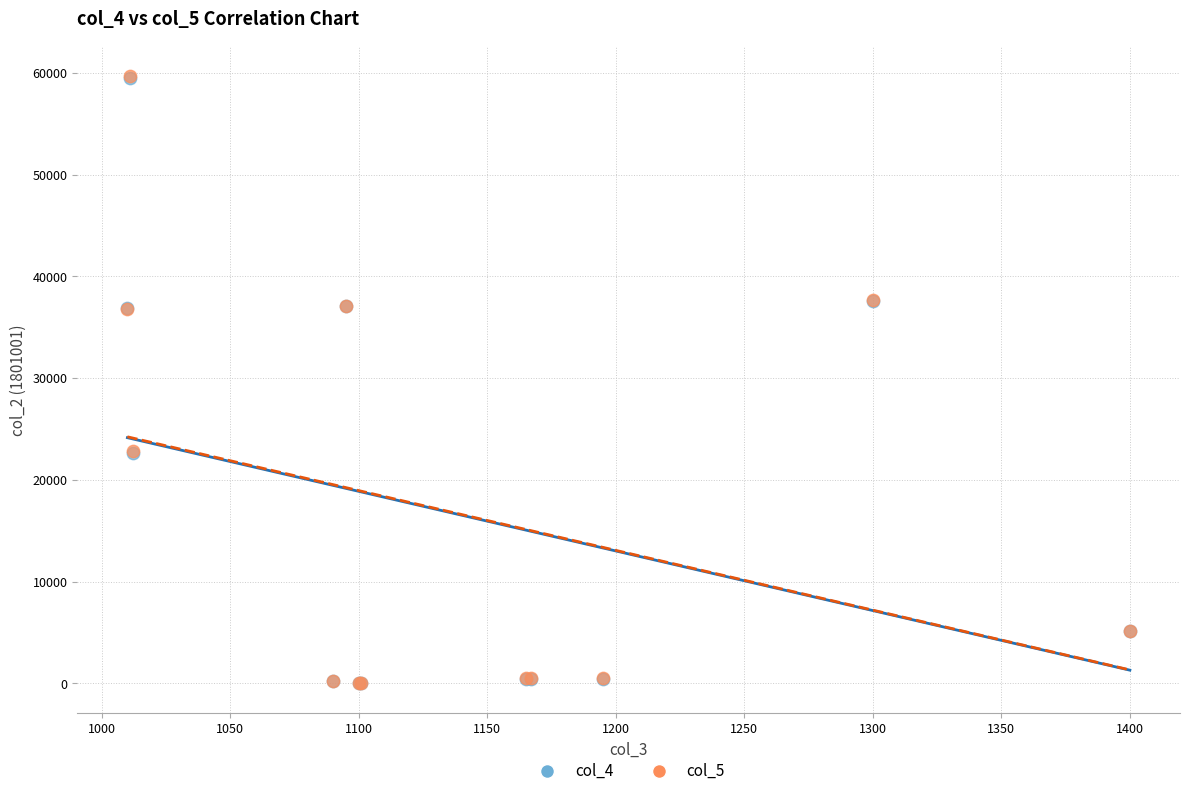

Which series has the widest spread of Y values?

col_5